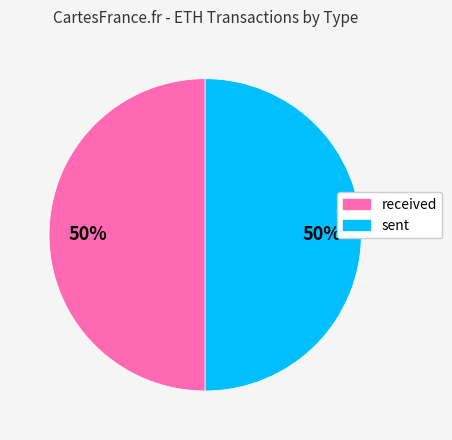

To the nearest percent, what is the combined percentage of received and sent?

100%